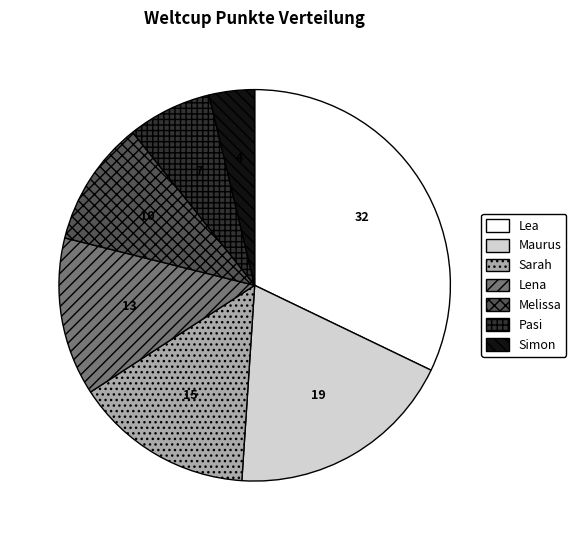

Is it true that Melissa is 23% of the pie?

False